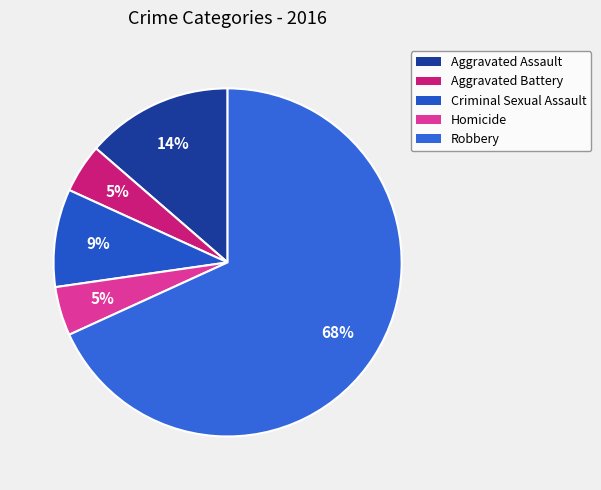

Count the number of slices in the pie.

5